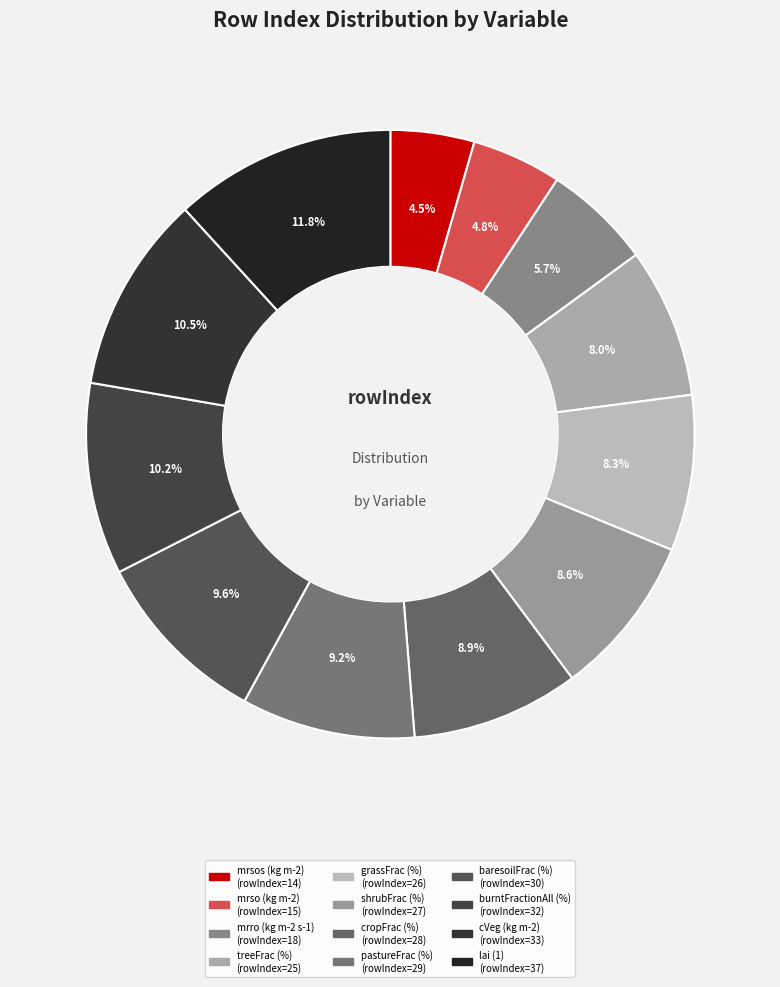

What percentage is the grassFrac (%) slice, to the nearest percent?

8%